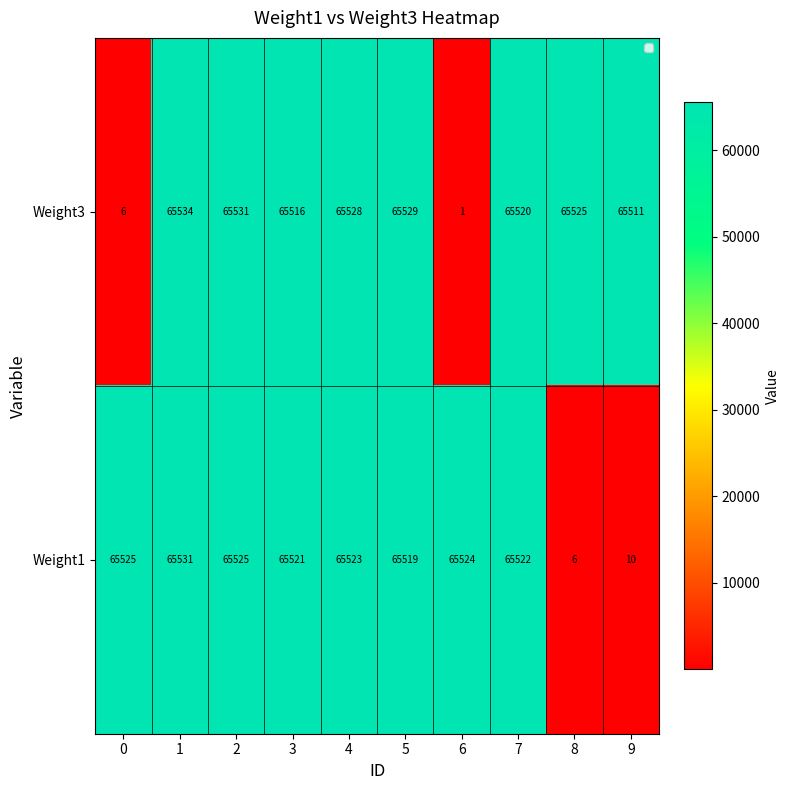

The value of Weight1 at 1 is 39878. True or false?

False